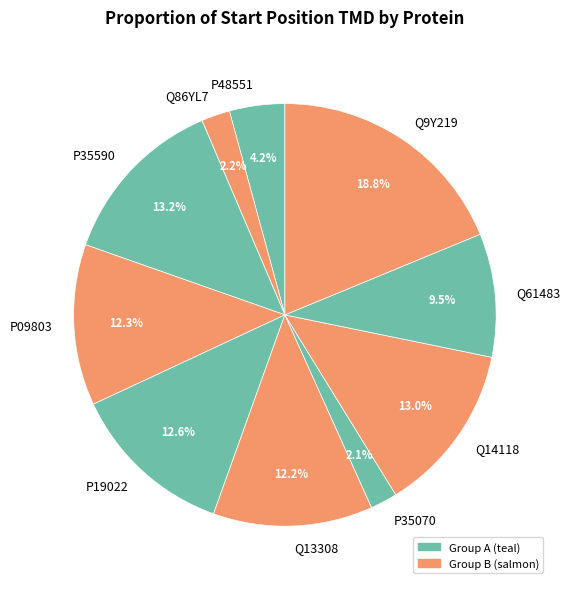

Is there any slice that represents more than half of the pie?

No